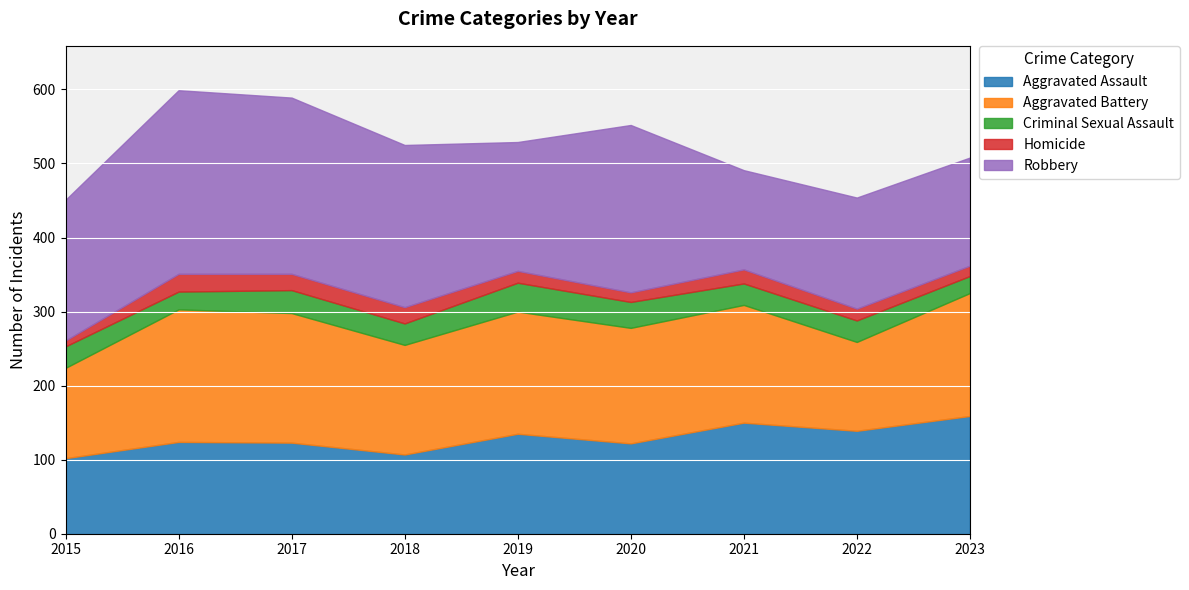

True or false: Aggravated Assault and Aggravated Battery intersect in this chart.

True